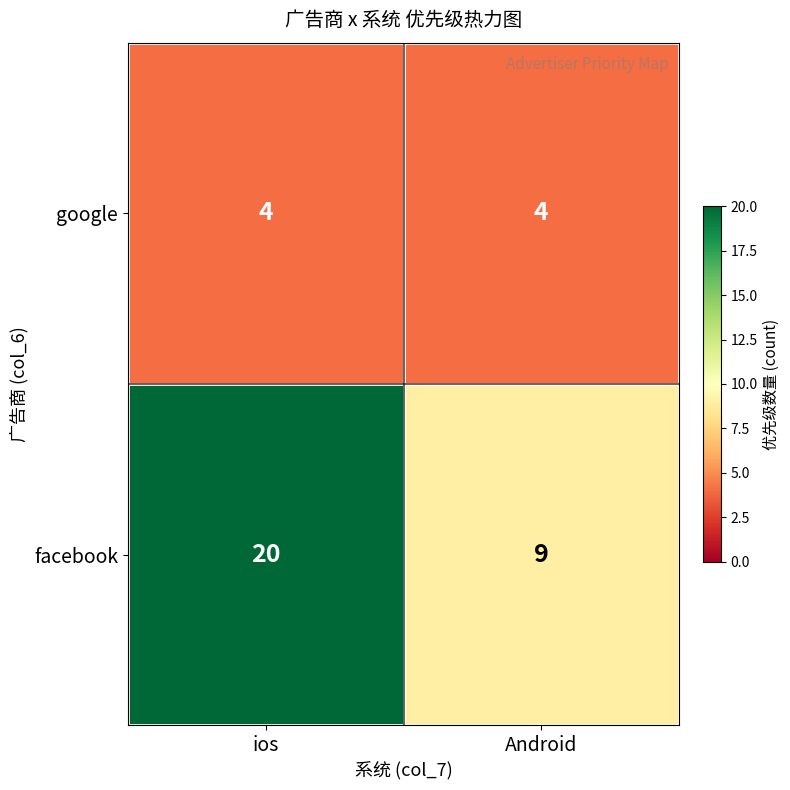

True or false: google has a value of 4 at Android.

True